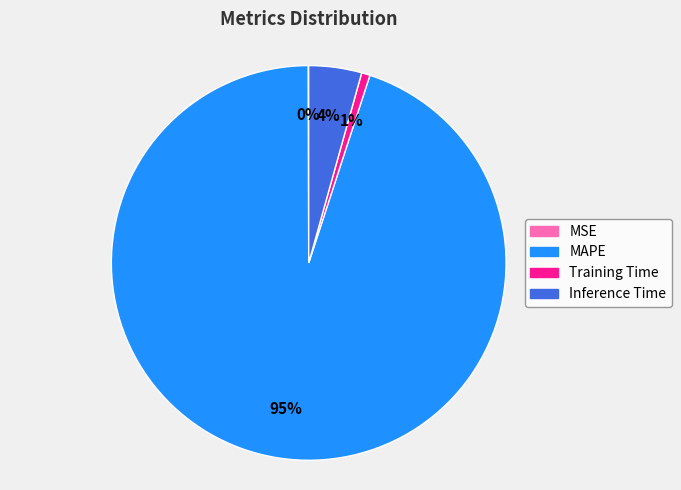

To the nearest percent, what percentage of the pie is Training Time?

1%